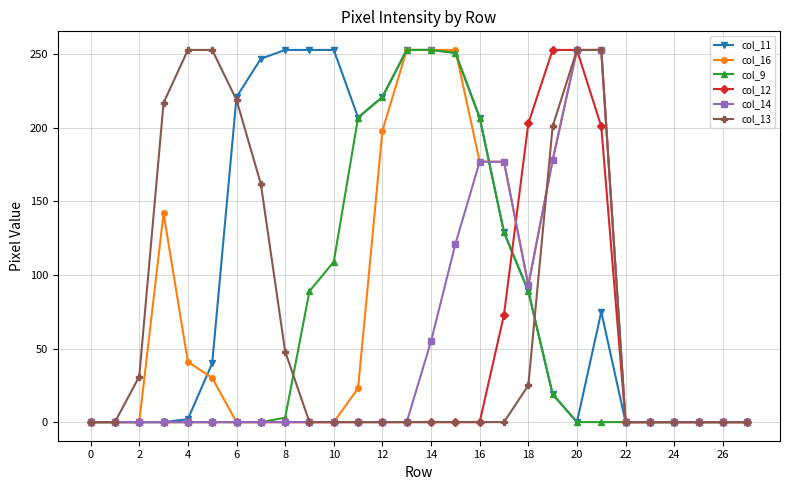

Which series has the largest total across all categories?

col_11